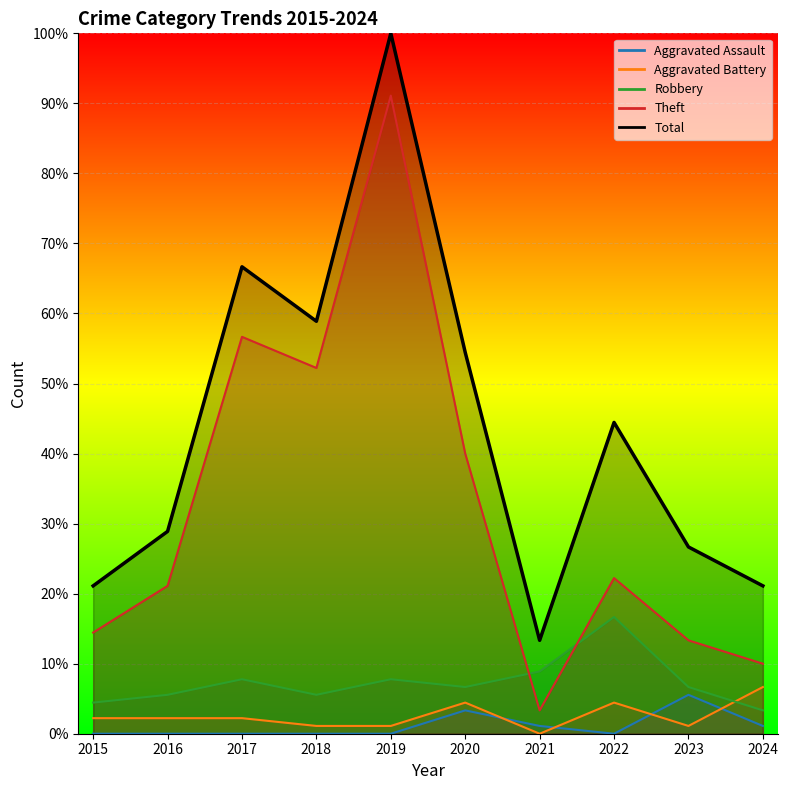

Does the chart display data point markers on the line(s)?

No